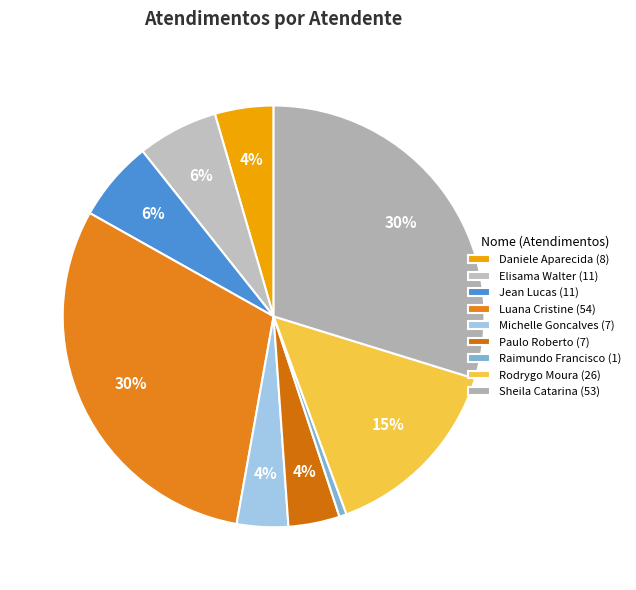

To the nearest percent, what is the average slice percentage?

11%